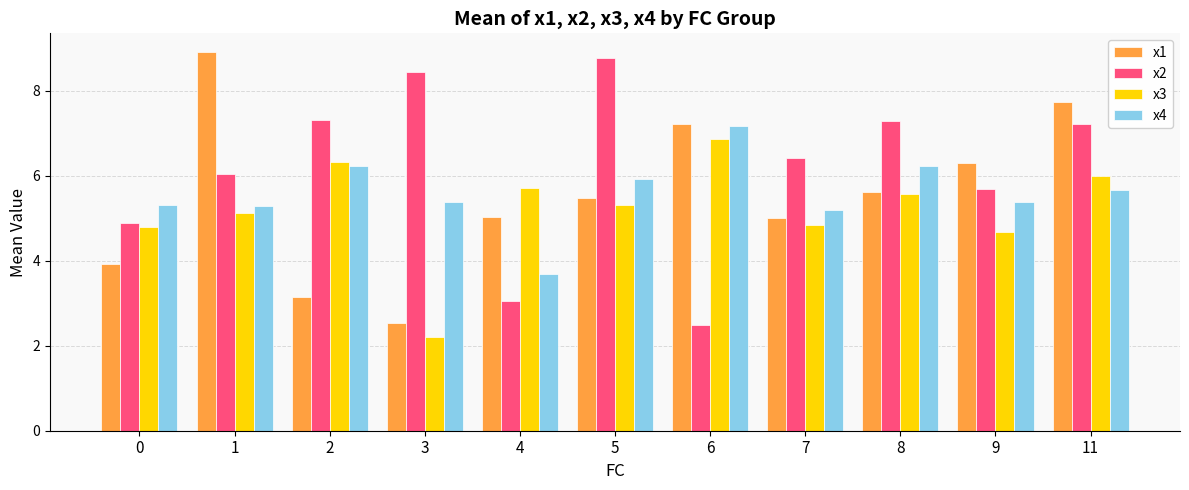

How many bars are there in each group?

4